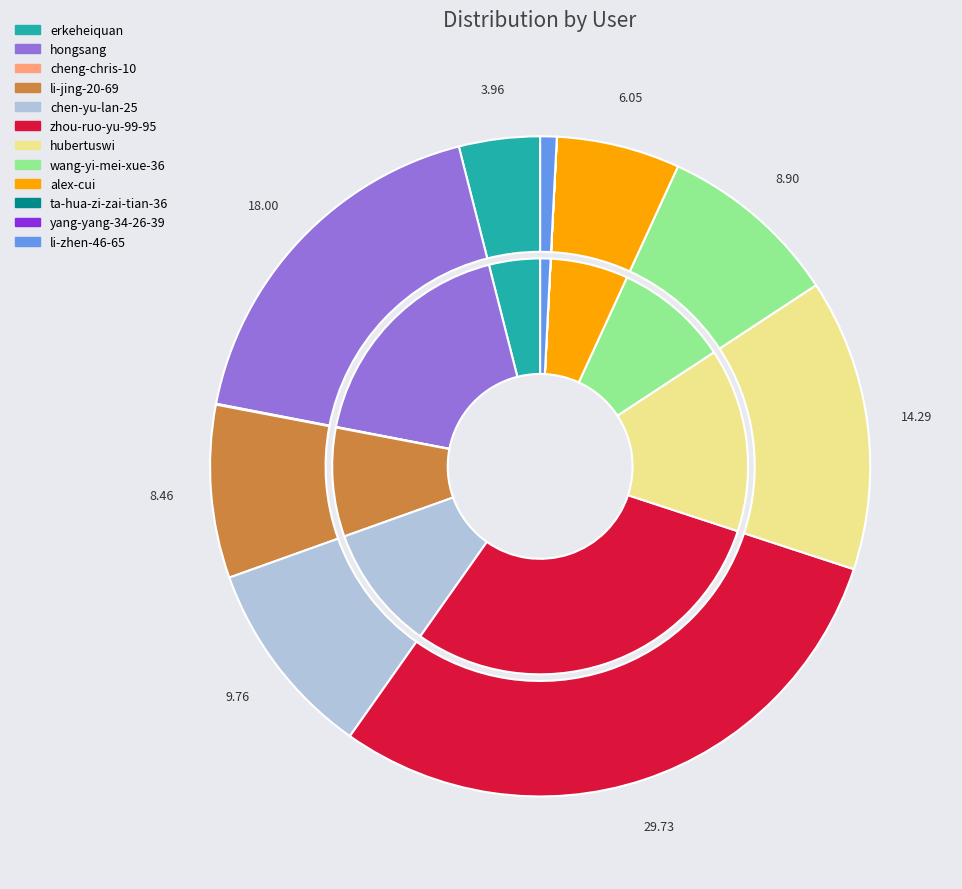

Between yang-yang-34-26-39 and hongsang, which is larger?

hongsang